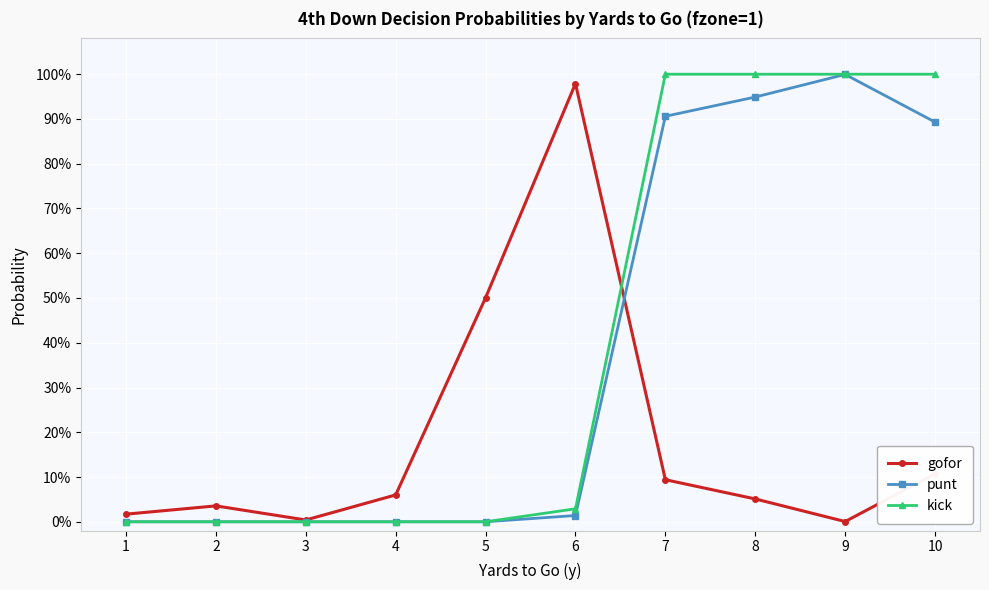

Does the chart have visible grid lines?

Yes